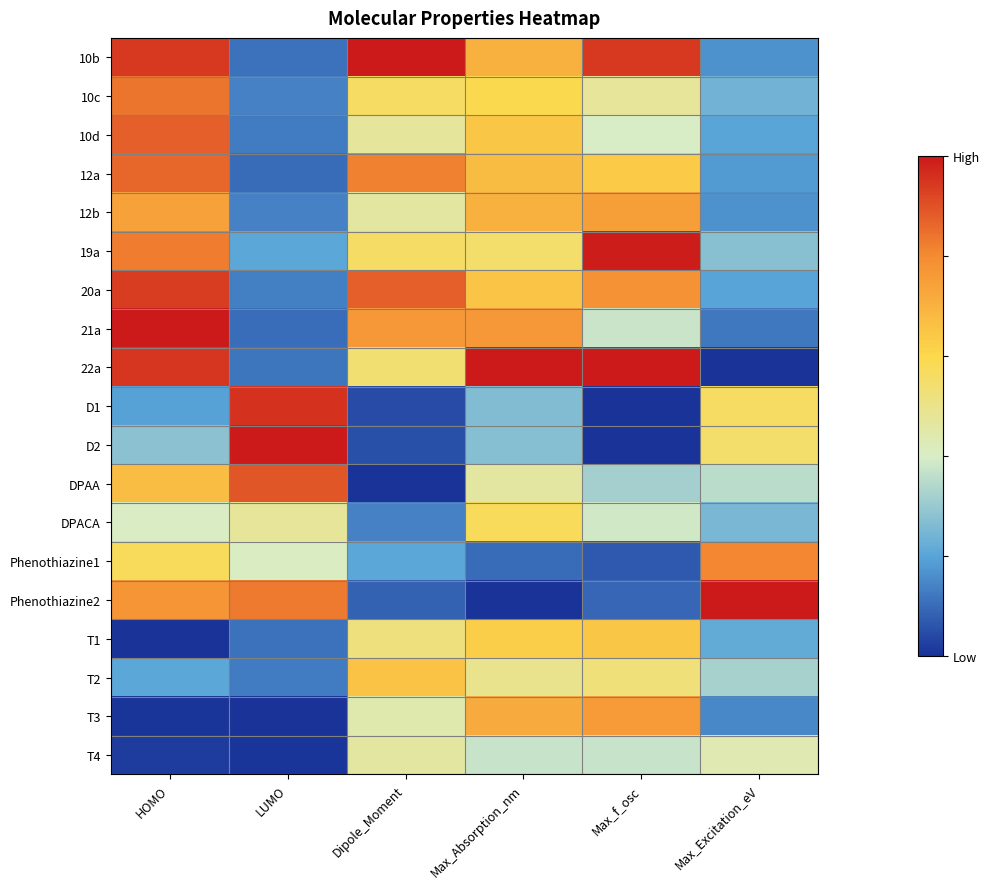

Which category has the highest value across all series?

Max_Absorption_nm